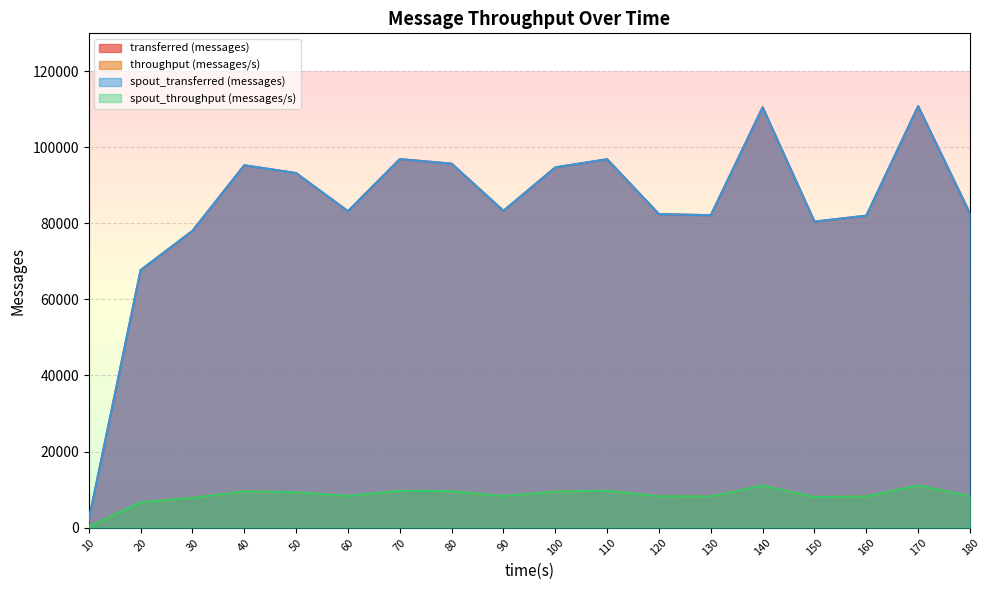

Between 130 and 180, which series saw the biggest shift?

transferred (messages)